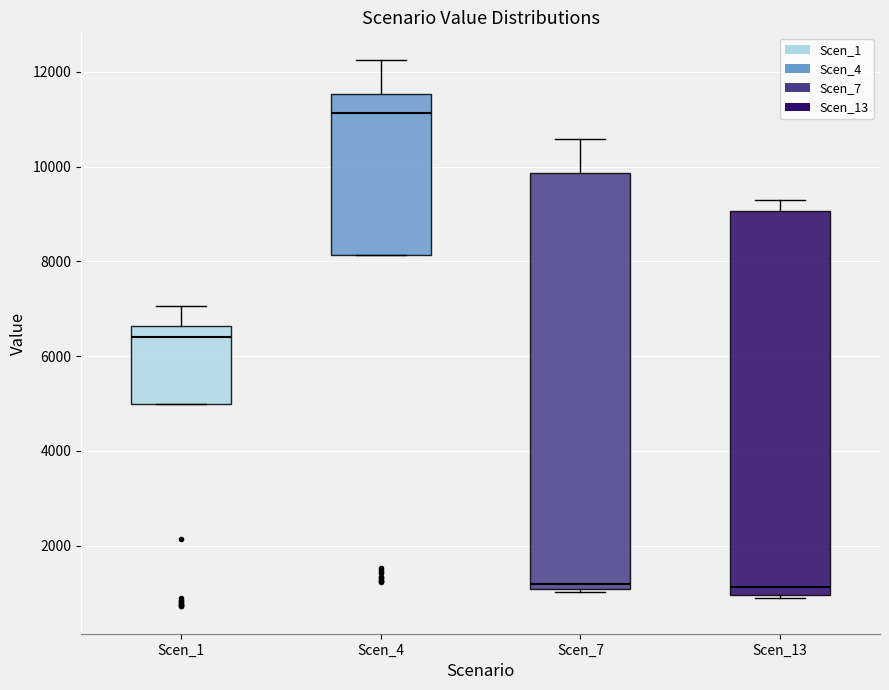

Where is the lower edge of the box for Scen_7 on the y-axis? The values are not printed on the chart, so give them approximately, as read against the axis.

1000